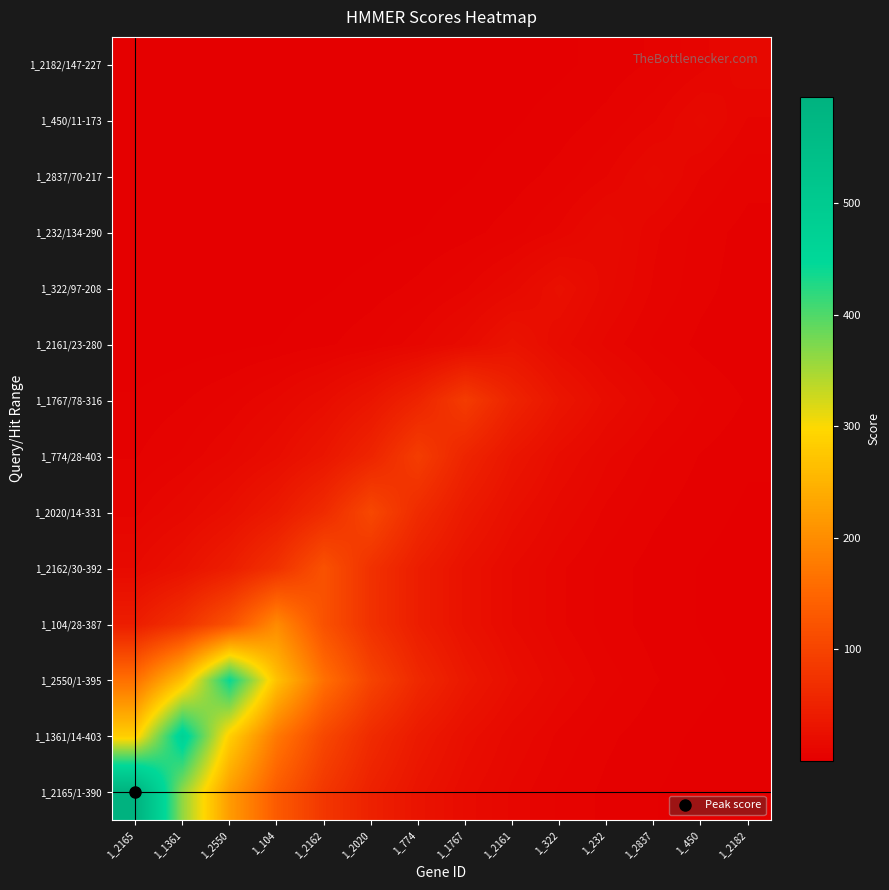

At which category is the sum across all series the highest?

1_1361